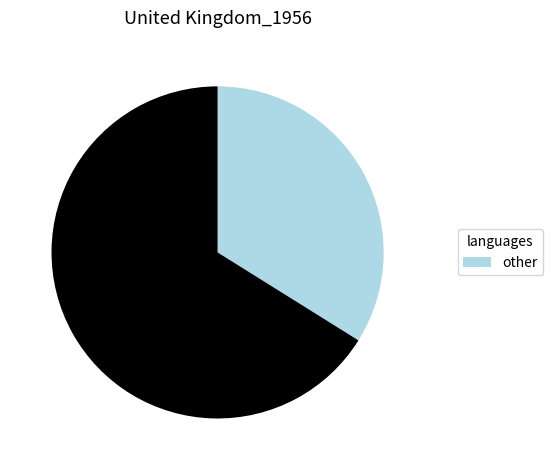

Is there a majority slice in this chart?

Yes